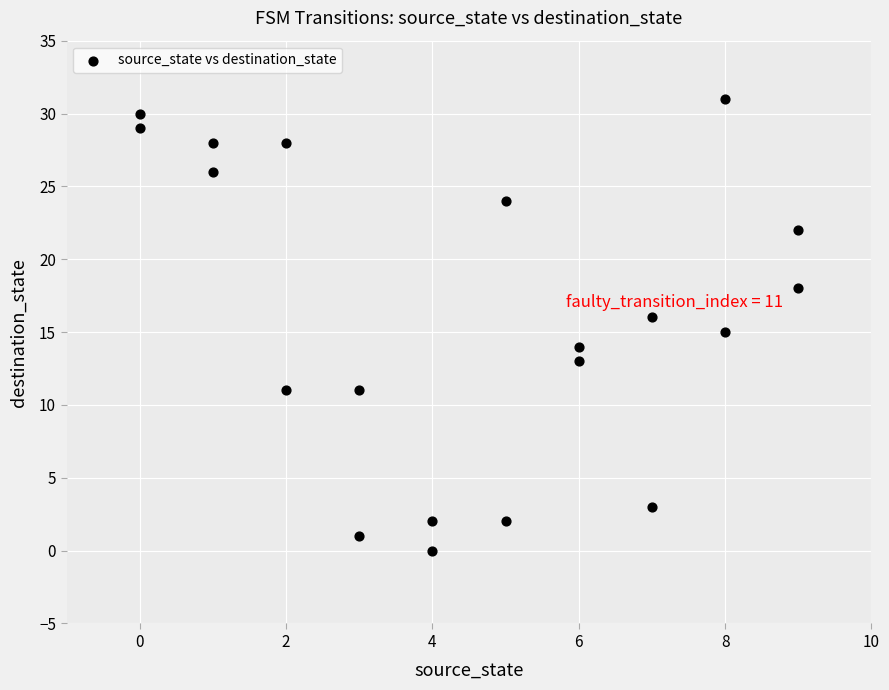

What is the range of X values (max minus min)?

9